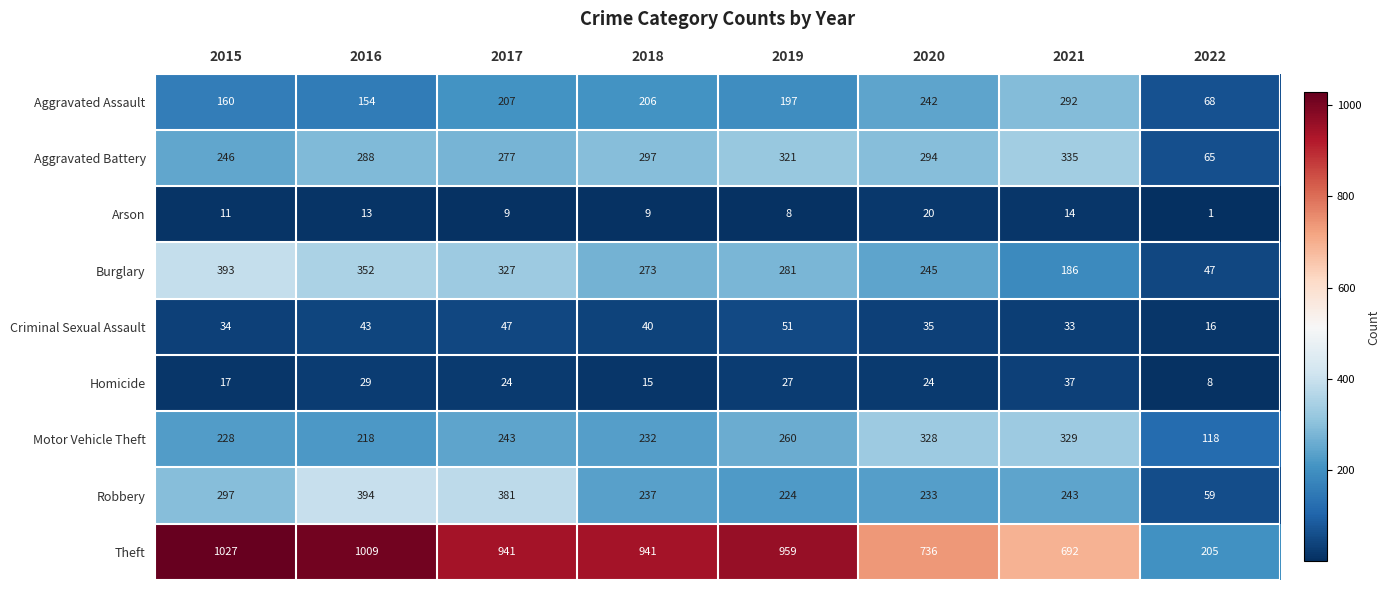

What is the difference between the Arson values at 2021 and 2018?

5